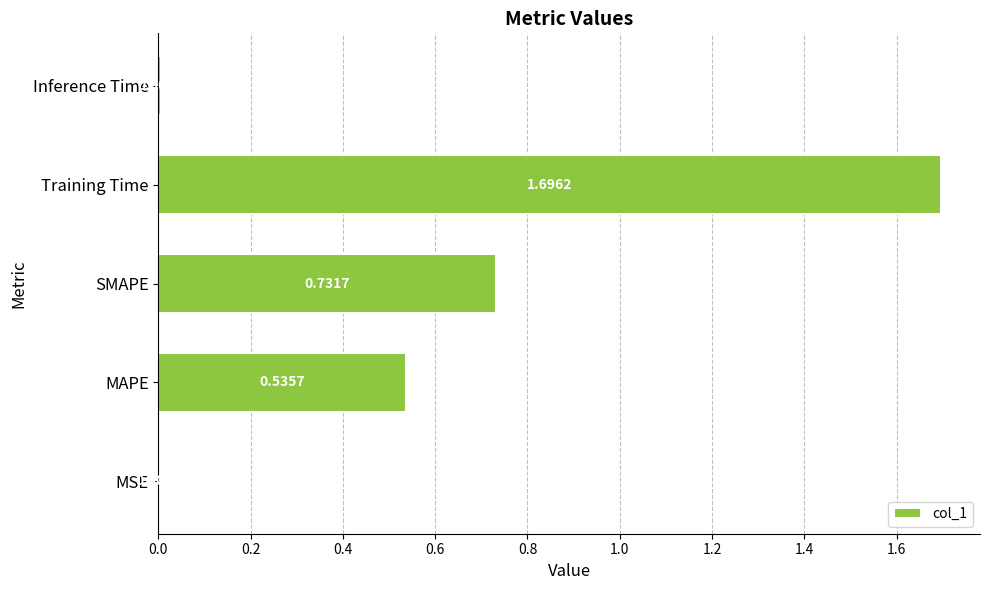

Between Training Time and Inference Time, which is larger?

Training Time